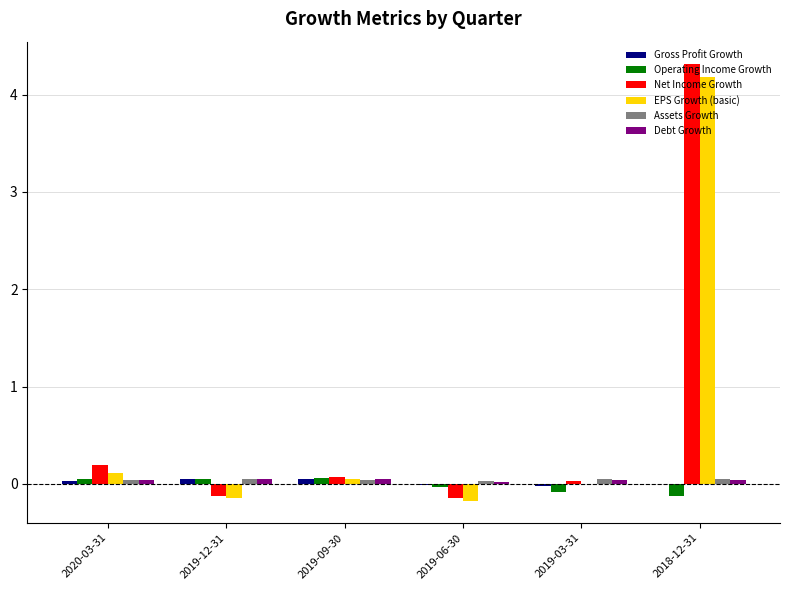

What is the sum of all Operating Income Growth values?

-0.1